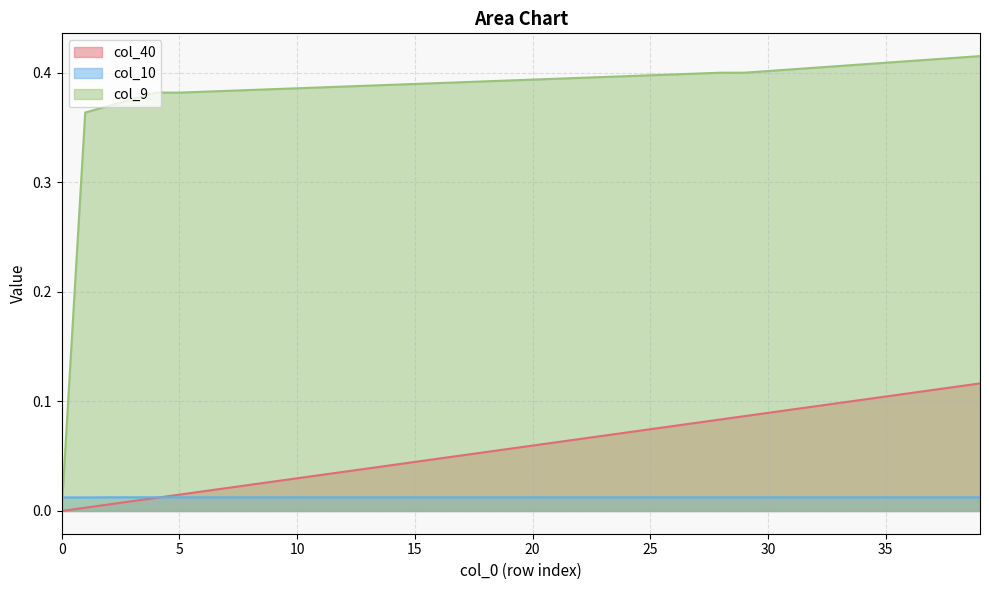

Reading right to left, extract all data points from this chart.

col_40: 39=0.1	38=0.1	37=0.1	36=0.1	35=0.1	34=0.1	33=0.1	32=0.1	31=0.1	30=0.1	29=0.1	28=0.1	27=0.1	26=0.1	25=0.1	24=0.1	23=0.1	22=0.1	21=0.1	20=0.1	19=0.1	18=0.1	17=0.1	16=0.0	15=0.0	14=0.0	13=0.0	12=0.0	11=0.0	10=0.0	9=0.0	8=0.0	7=0.0	6=0.0	5=0.0	4=0.0	3=0.0	2=0.0	1=0.0	0=0.0
col_10: 39=0.0	38=0.0	37=0.0	36=0.0	35=0.0	34=0.0	33=0.0	32=0.0	31=0.0	30=0.0	29=0.0	28=0.0	27=0.0	26=0.0	25=0.0	24=0.0	23=0.0	22=0.0	21=0.0	20=0.0	19=0.0	18=0.0	17=0.0	16=0.0	15=0.0	14=0.0	13=0.0	12=0.0	11=0.0	10=0.0	9=0.0	8=0.0	7=0.0	6=0.0	5=0.0	4=0.0	3=0.0	2=0.0	1=0.0	0=0.0
col_11: 39=0.4	38=0.4	37=0.4	36=0.4	35=0.4	34=0.4	33=0.4	32=0.4	31=0.4	30=0.4	29=0.4	28=0.4	27=0.4	26=0.4	25=0.4	24=0.4	23=0.4	22=0.4	21=0.4	20=0.4	19=0.4	18=0.4	17=0.4	16=0.4	15=0.4	14=0.4	13=0.4	12=0.4	11=0.4	10=0.4	9=0.4	8=0.4	7=0.4	6=0.4	5=0.4	4=0.4	3=0.4	2=0.4	1=0.4	0=0.0